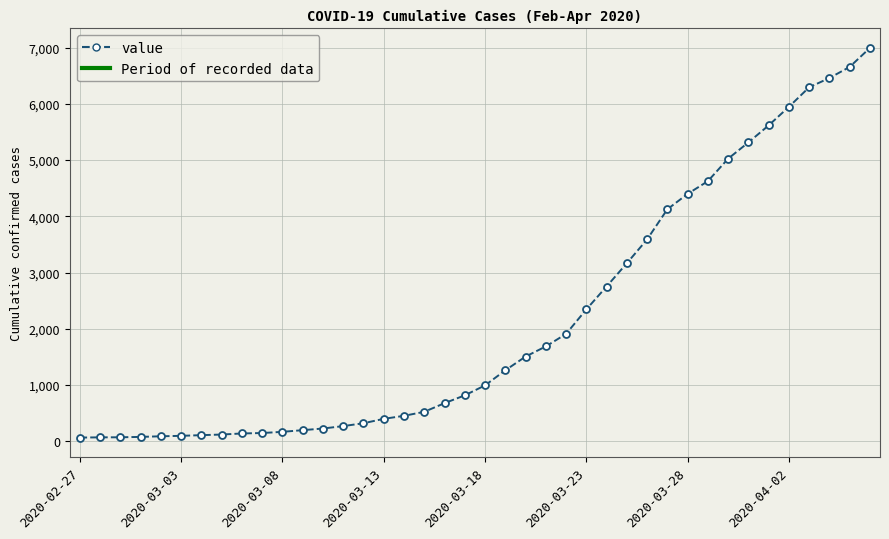

What is the greatest value displayed?

6994